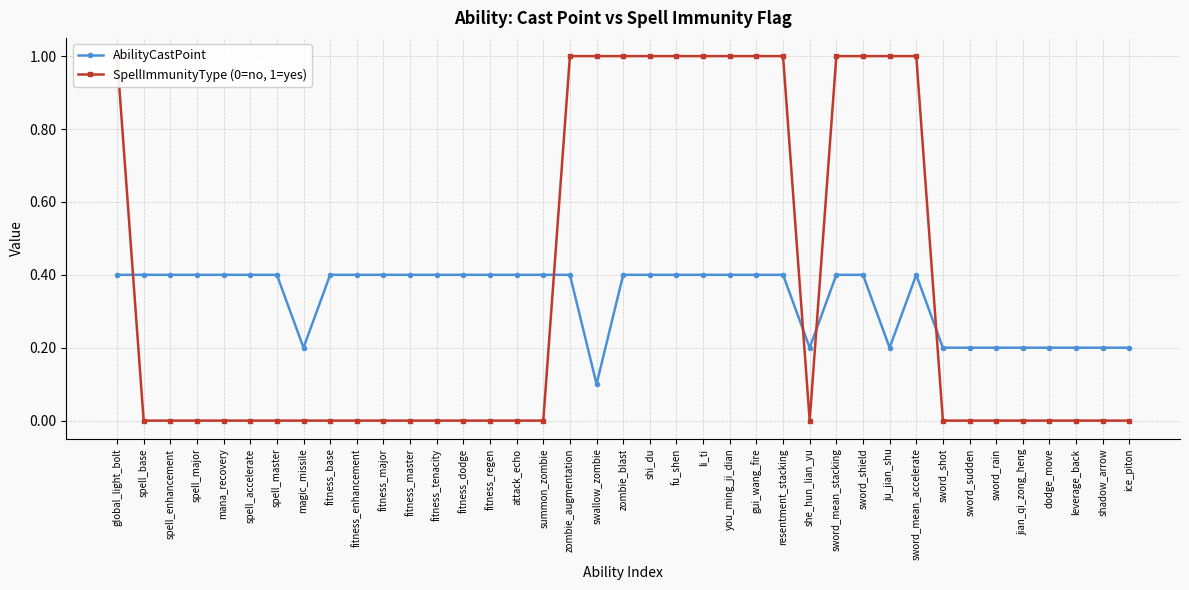

True or false: SpellImmunityType (0=no, 1=yes) has more than 0 interior local peaks.

False